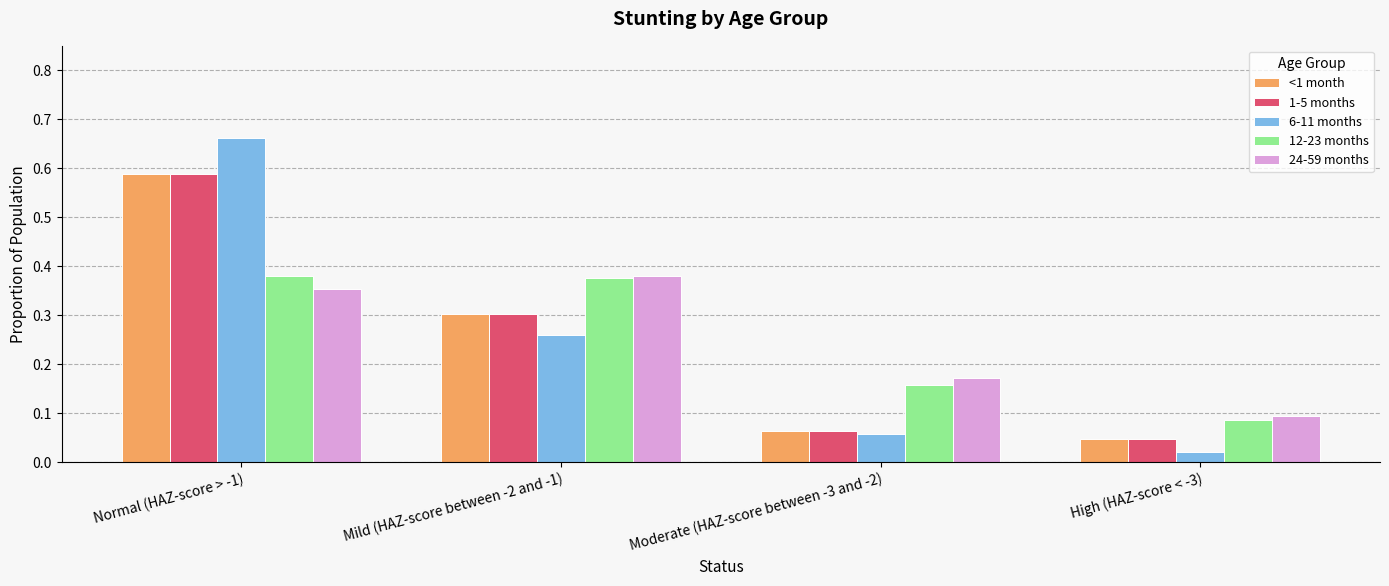

What is the total value across all series at Mild (HAZ-score between -2 and -1)?

1.6